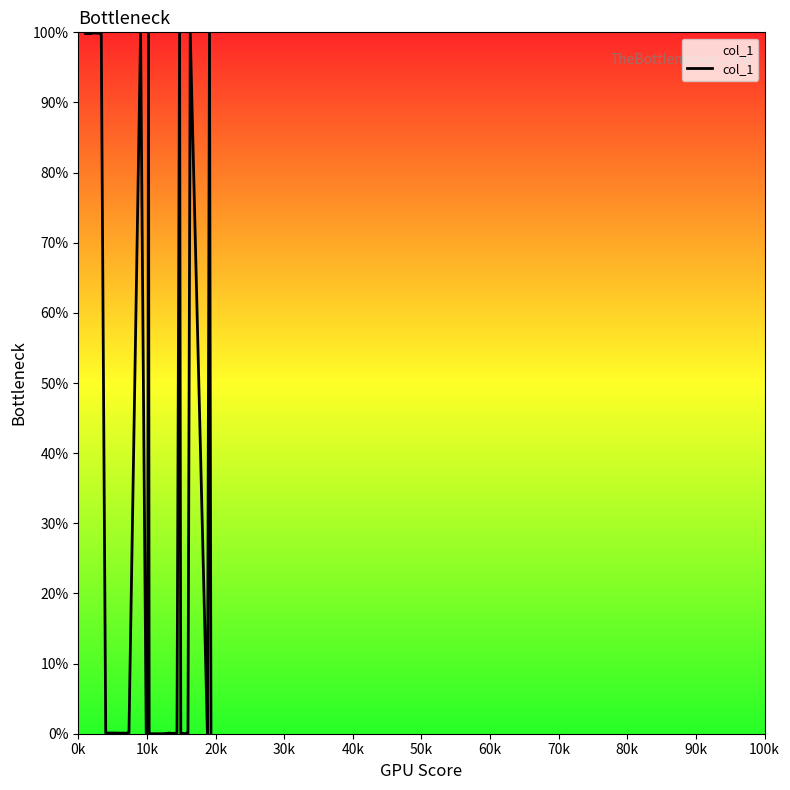

What is the maximum value shown in the chart?

100.0